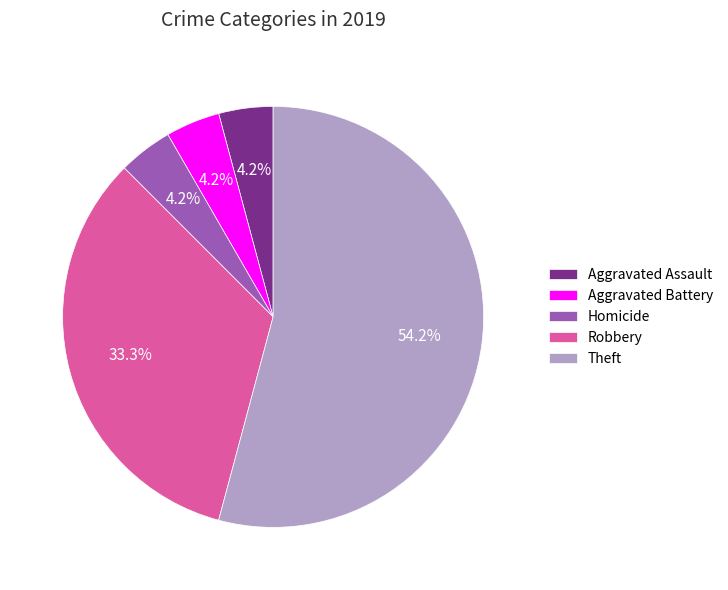

What percentage is the Homicide slice, to the nearest percent?

4%